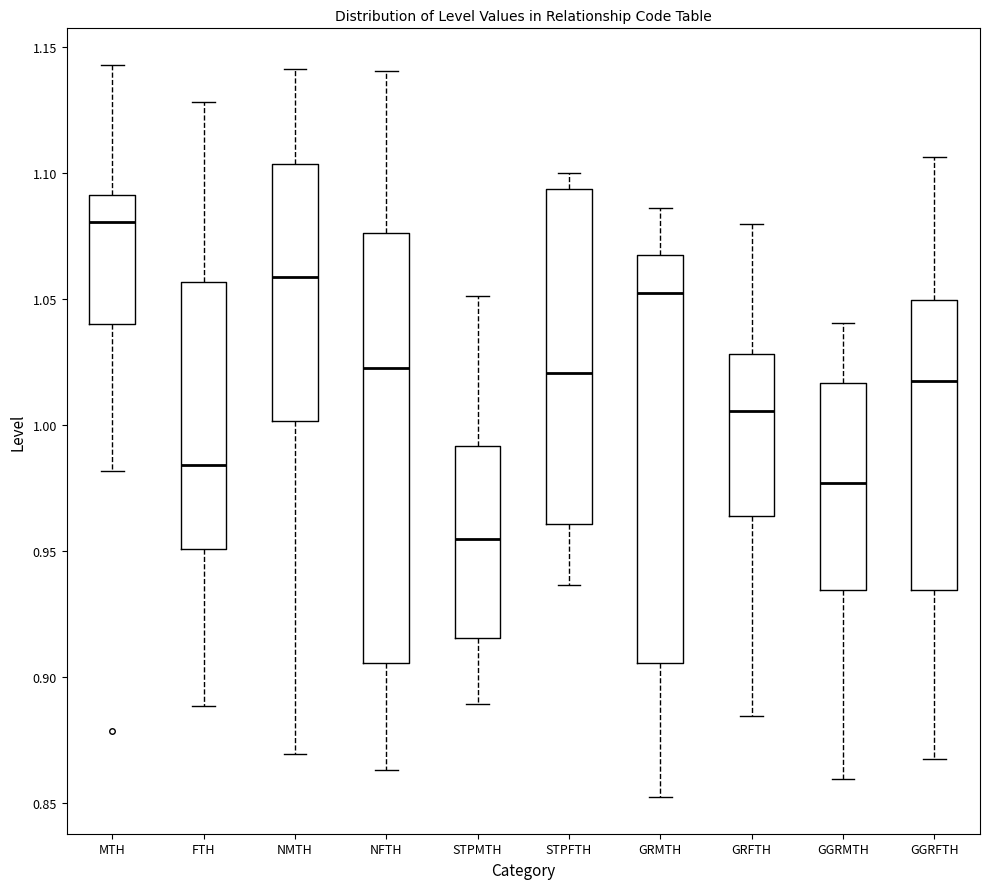

Reading left to right, read every box against the y-axis: the position of its median line, the range the box covers, and the ends of its whiskers. The values are not printed on the chart, so give them approximately, as read against the axis.

MTH: median 1.080, box 1.040 to 1.090, whiskers 0.980 to 1.145
FTH: median 0.985, box 0.950 to 1.055, whiskers 0.890 to 1.130
NMTH: median 1.060, box 1.000 to 1.105, whiskers 0.870 to 1.140
NFTH: median 1.020, box 0.905 to 1.075, whiskers 0.865 to 1.140
STPMTH: median 0.955, box 0.915 to 0.990, whiskers 0.890 to 1.050
STPFTH: median 1.020, box 0.960 to 1.095, whiskers 0.935 to 1.100
GRMTH: median 1.050, box 0.905 to 1.065, whiskers 0.850 to 1.085
GRFTH: median 1.005, box 0.965 to 1.030, whiskers 0.885 to 1.080
GGRMTH: median 0.975, box 0.935 to 1.015, whiskers 0.860 to 1.040
GGRFTH: median 1.015, box 0.935 to 1.050, whiskers 0.865 to 1.105